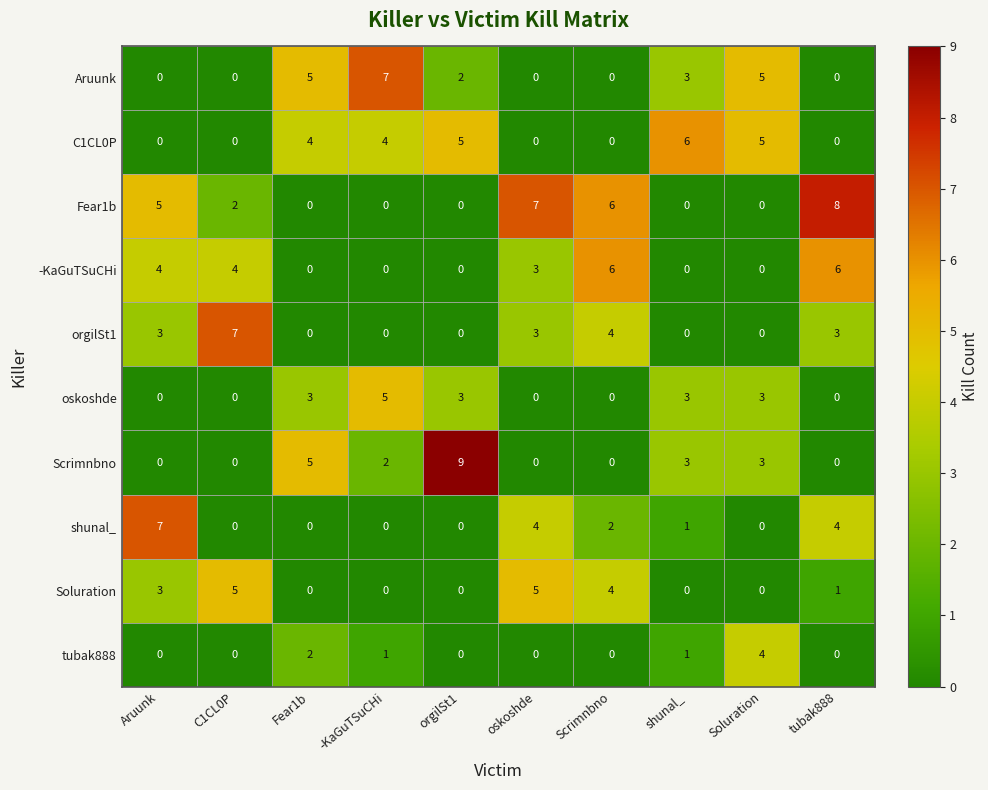

The value of C1CL0P at C1CL0P is -2. True or false?

False